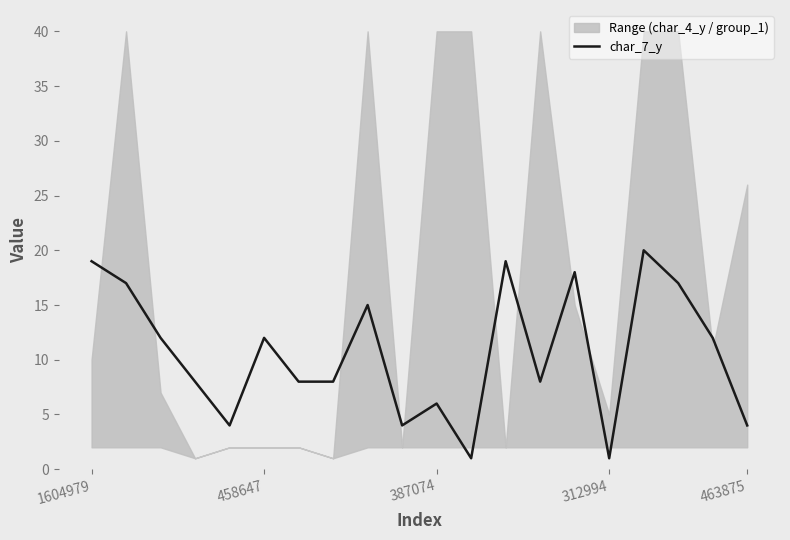

What is the value of the 9th point from the left?

15